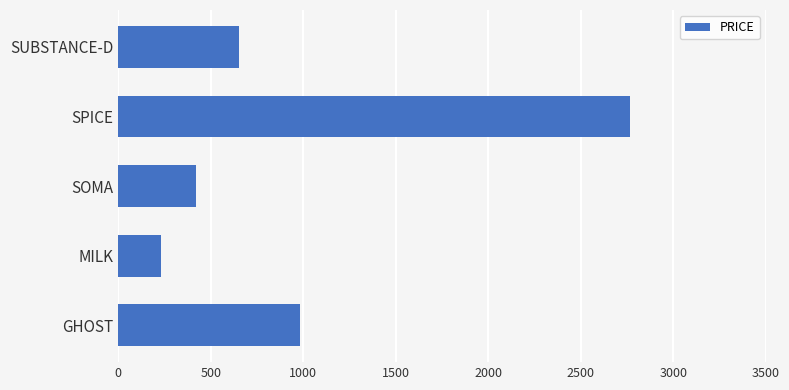

Does the chart contain stacked bars?

No